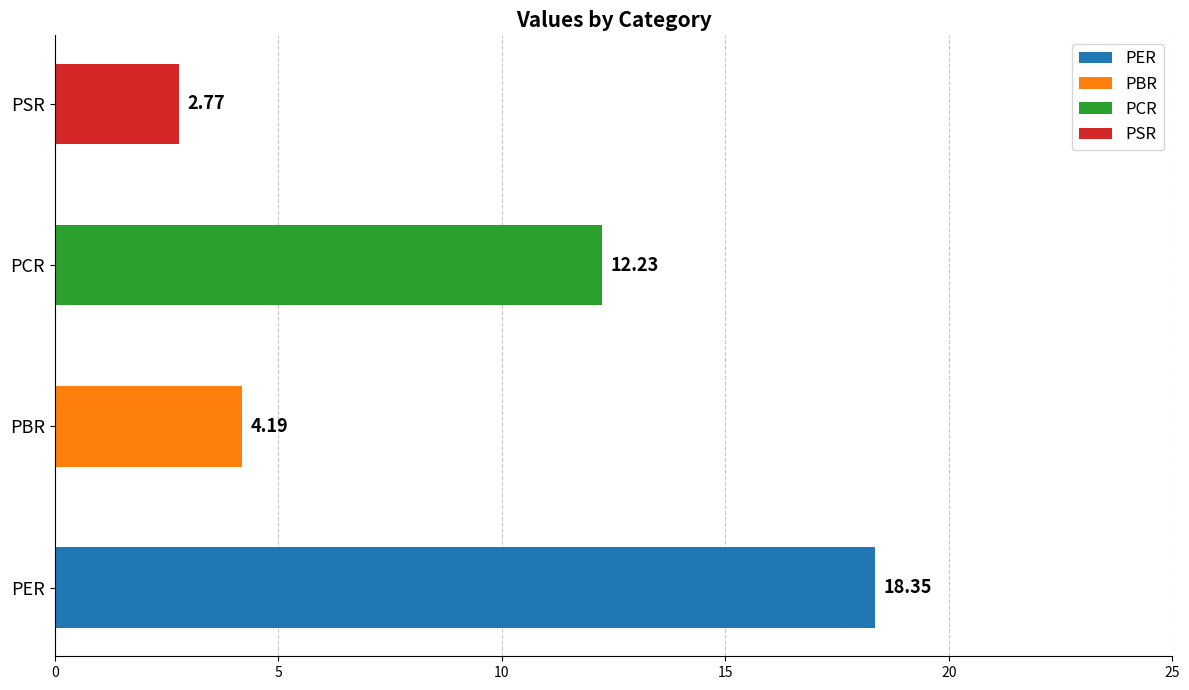

List the labels in order of value, largest first.

PER, PCR, PBR, PSR